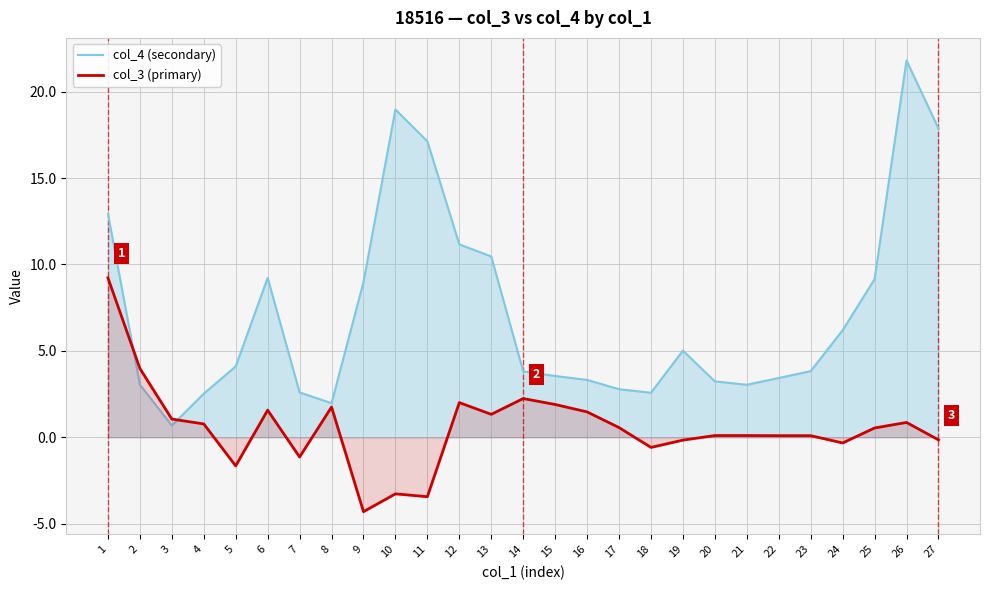

How many intersections are there between col_4 (secondary) and col_3 (primary)?

2